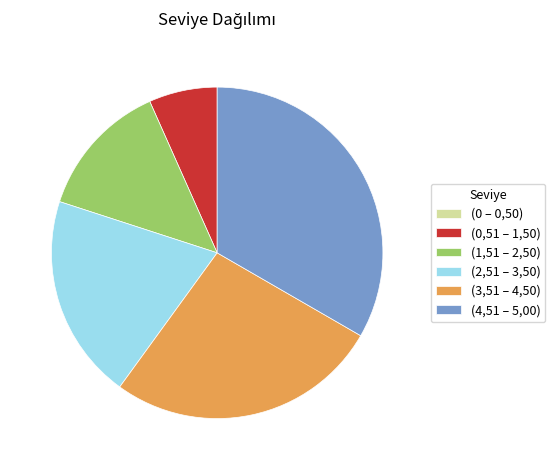

What is the largest slice in the pie chart?

(4,51 – 5,00)